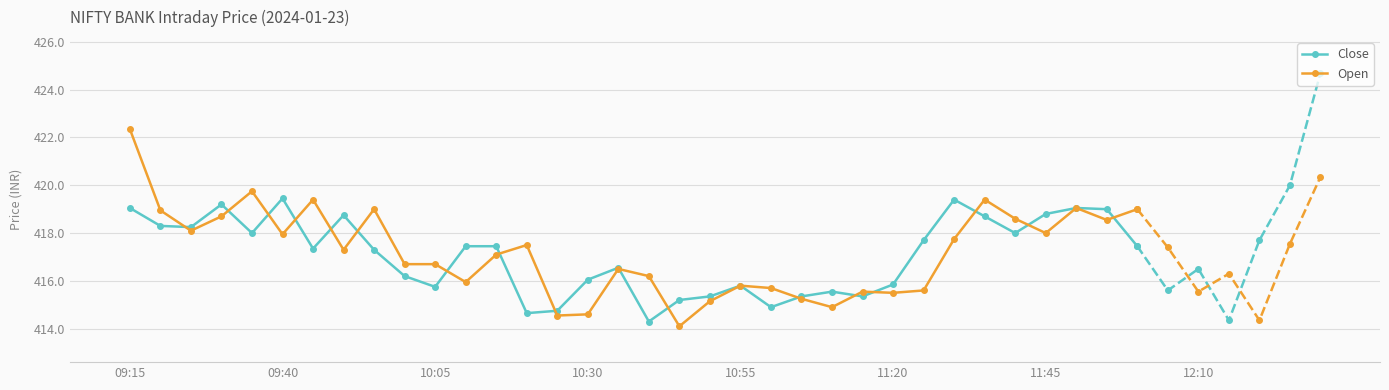

Count the number of data series in this chart.

2